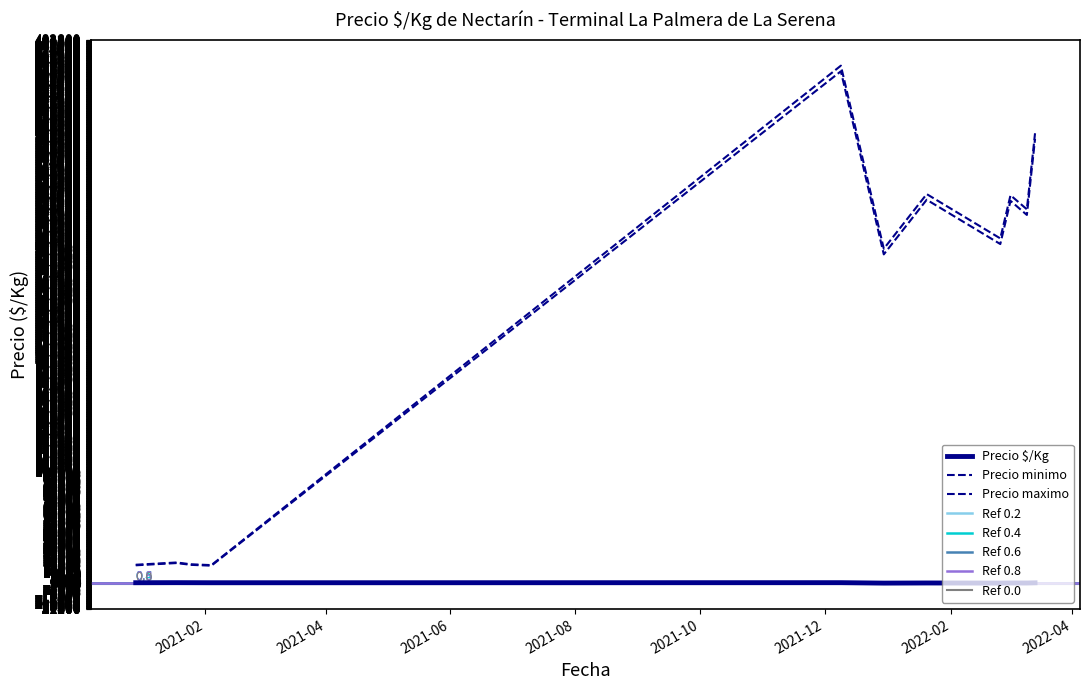

At which label is Precio maximo closest to 252000?

2022-02-25